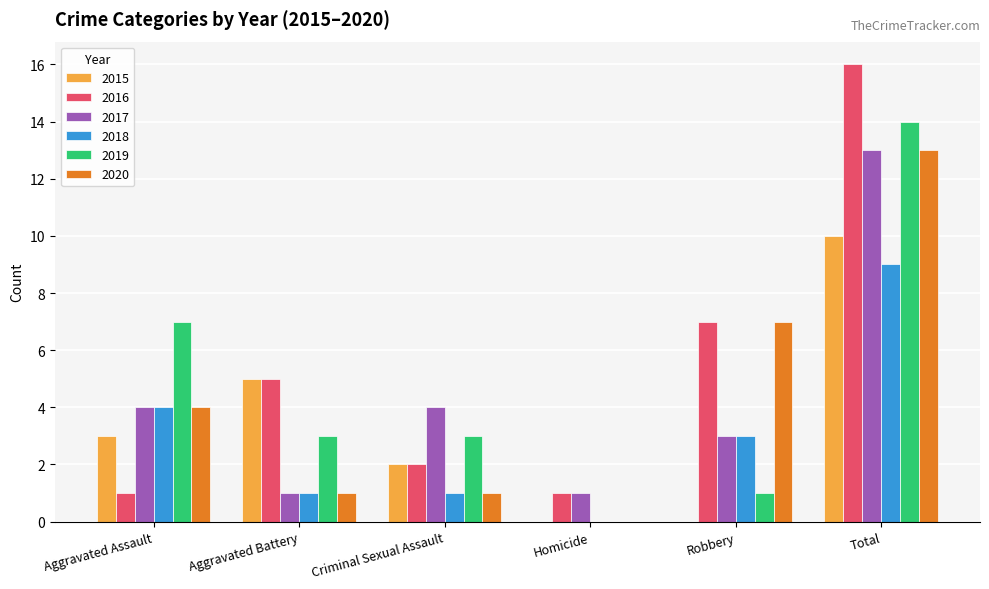

The value of 2017 at Criminal Sexual Assault is 1. True or false?

False